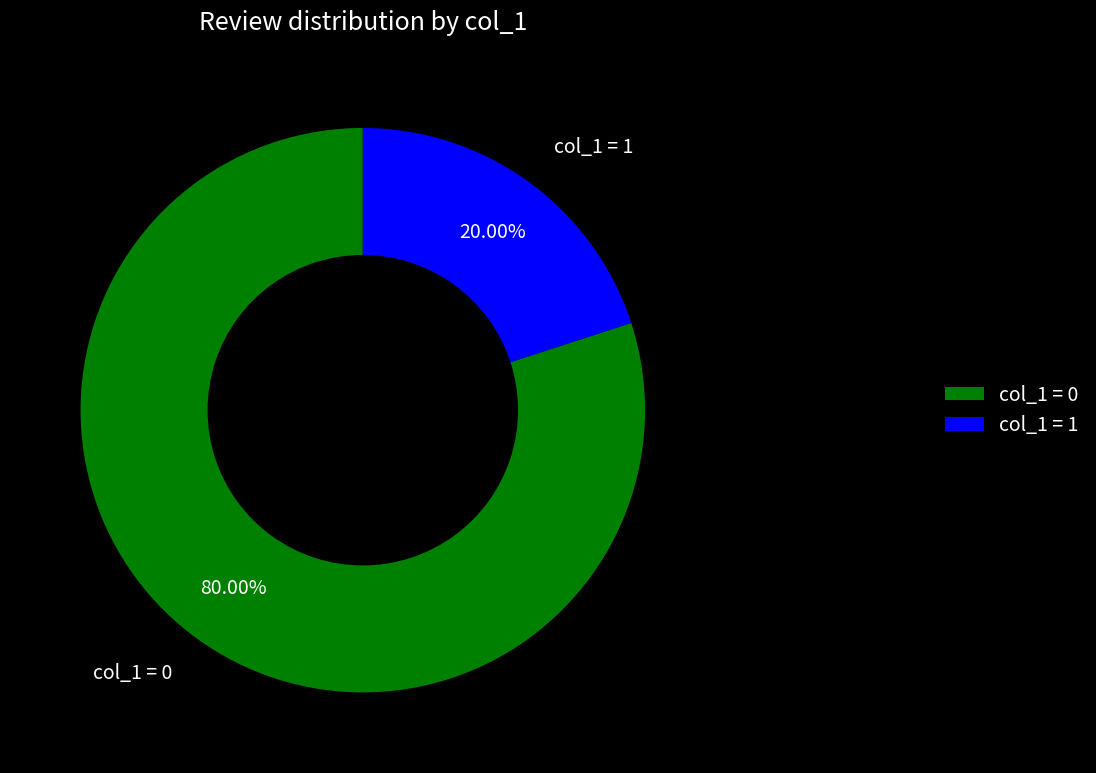

To the nearest percent, what is the difference between the largest and smallest slice percentages?

60%